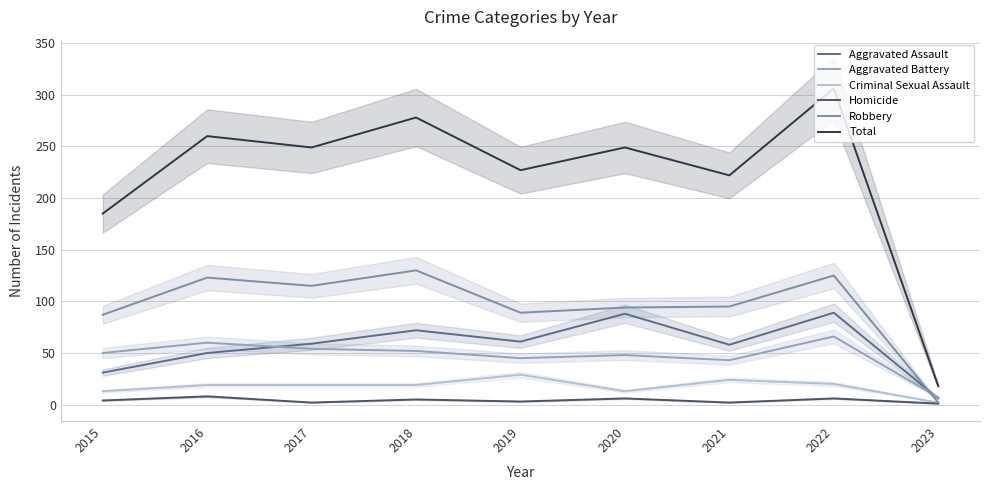

At how many categories does at least one series exceed 249?

3